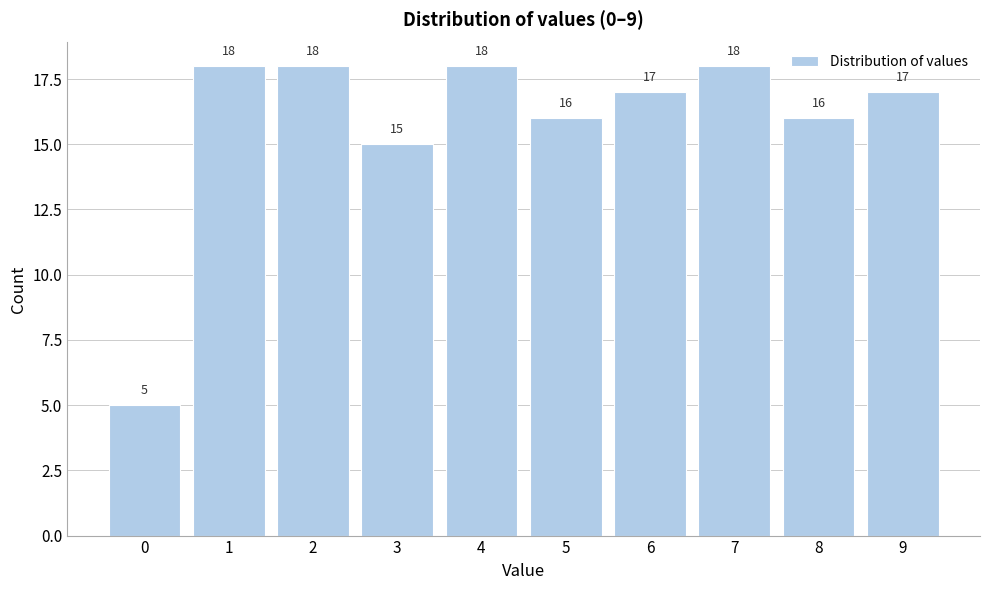

Reading right to left, list all the values displayed in this chart.

17	16	18	17	16	18	15	18	18	5